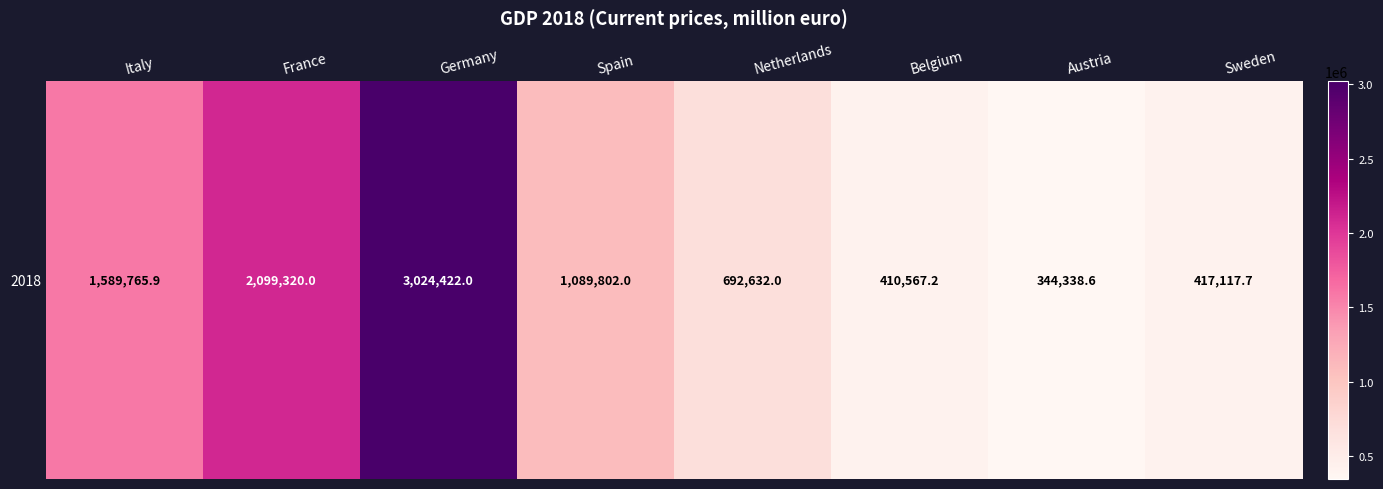

List the labels in order of value, smallest first.

Austria, Belgium, Sweden, Netherlands, Spain, Italy, France, Germany